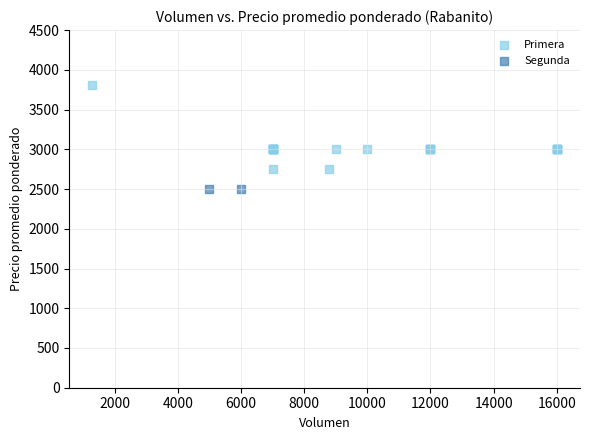

What are all the series names shown in the legend?

Primera, Segunda